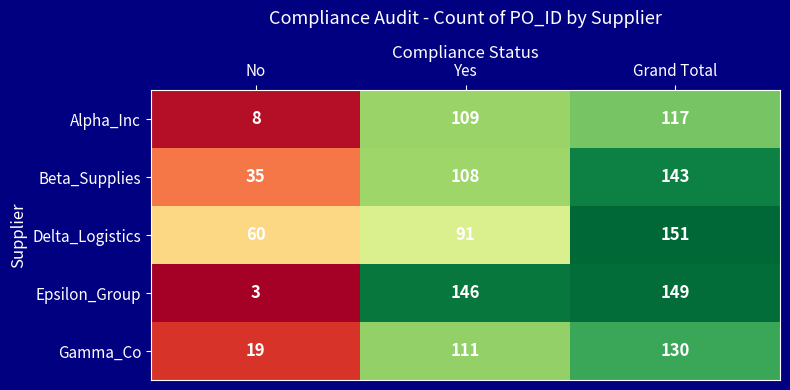

How many values in the Beta_Supplies series are below 108?

1